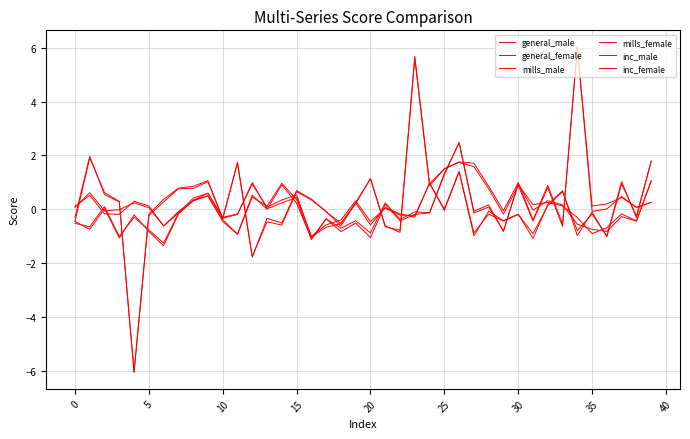

Is this an area chart (filled region under the line)?

No